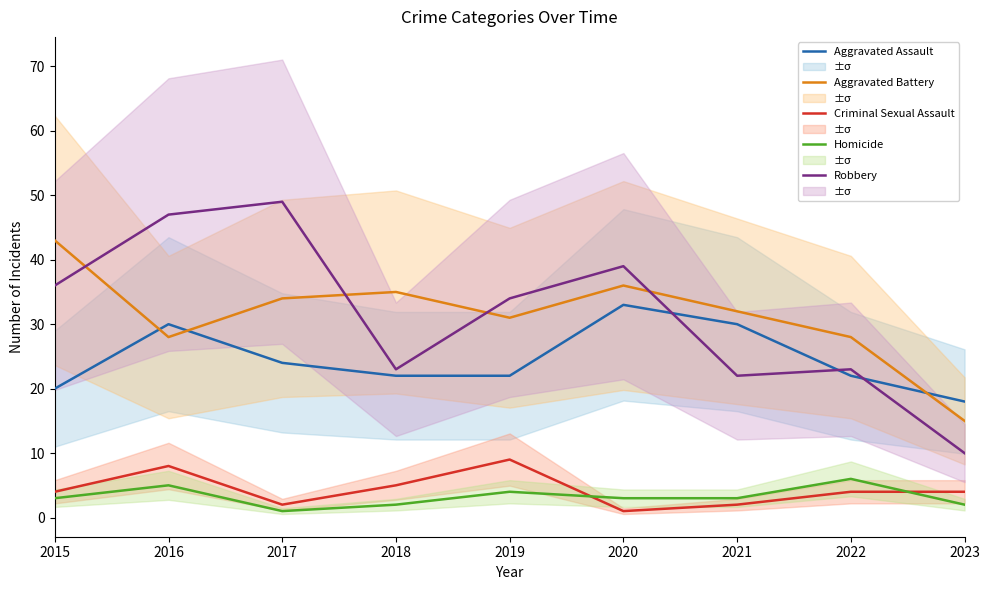

At which label does Criminal Sexual Assault first exceed 4?

2016